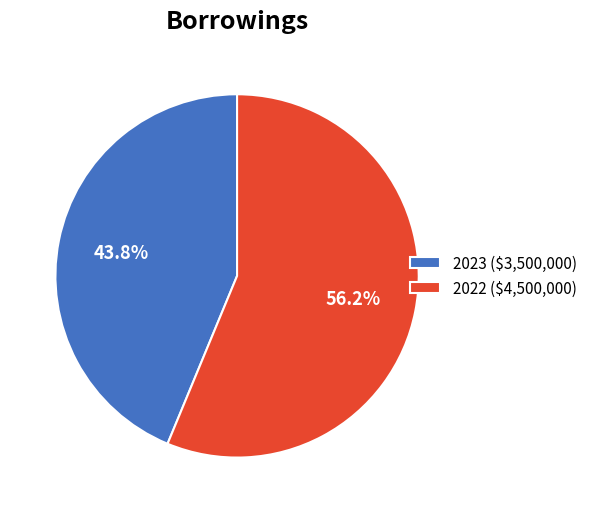

Combined, do 2022 and 2023 account for over 50%?

Yes